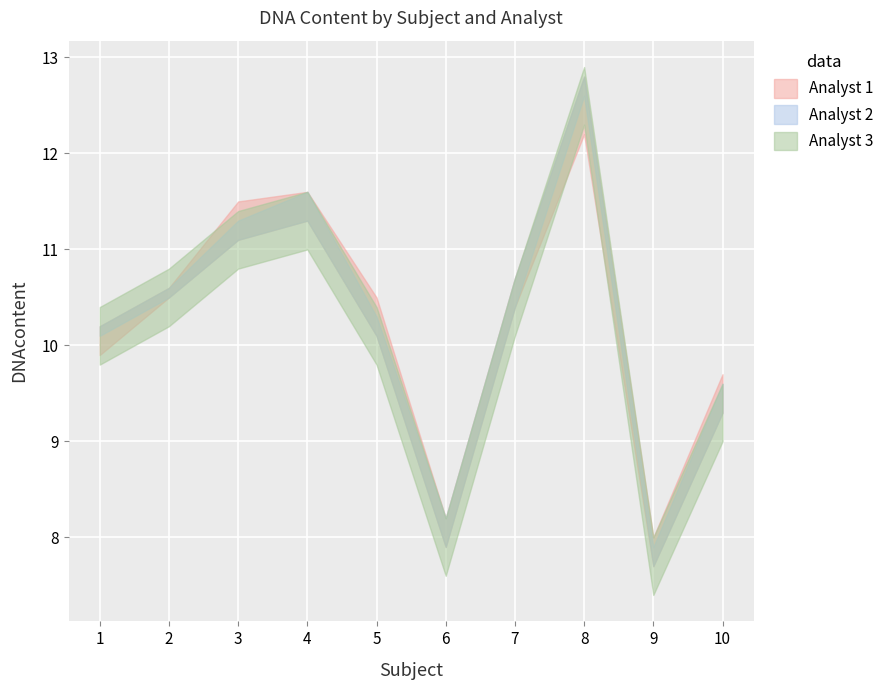

True or false: Analyst 3 and Analyst 4 intersect in this chart.

False